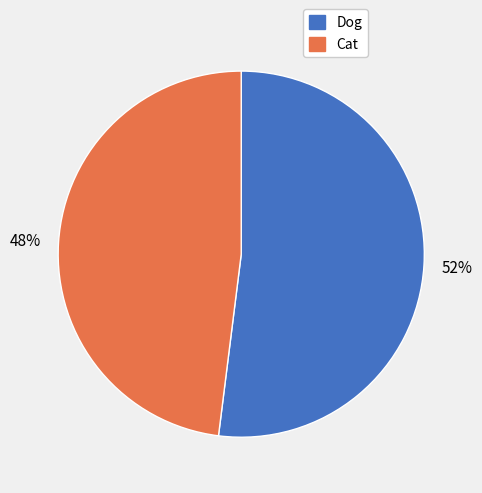

True or false: Dog accounts for 52% of the total.

True